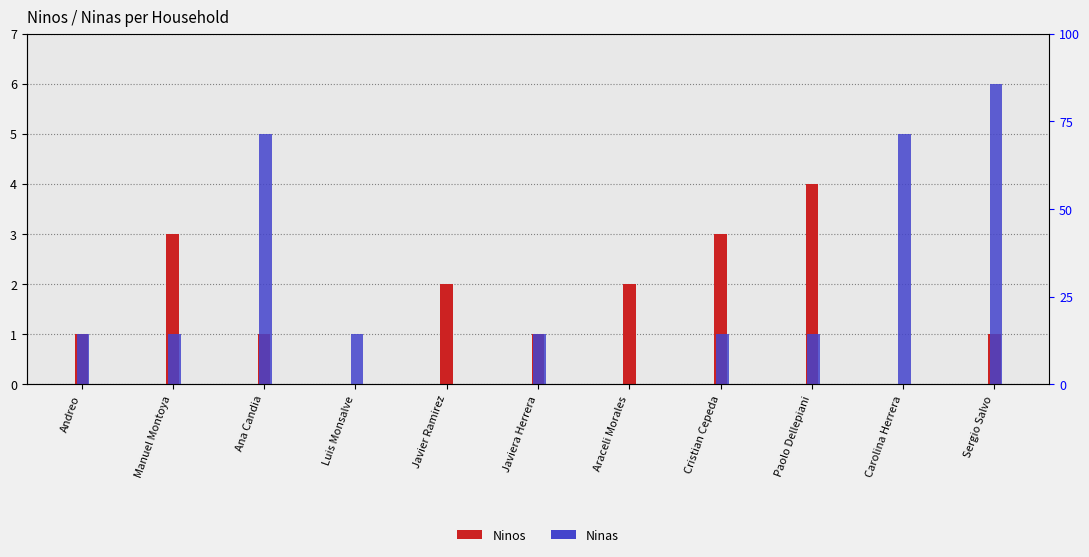

What is the label of the 10th bar from the left?

Carolina Herrera